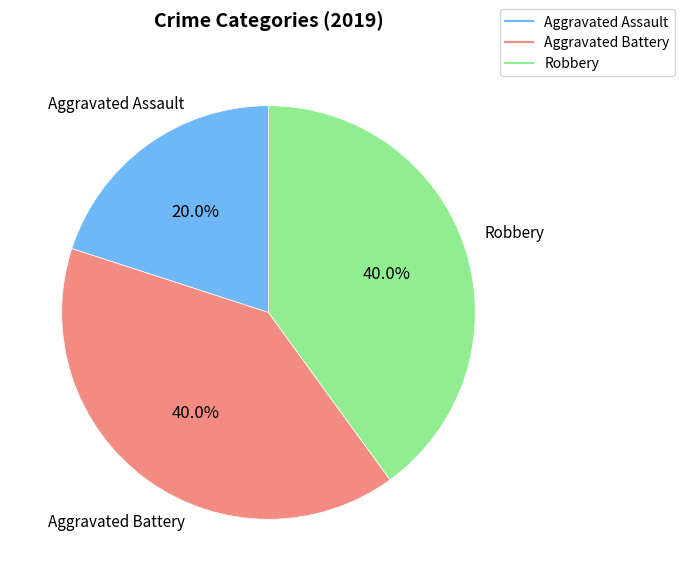

What is the ratio of the value at Robbery to the value at Aggravated Battery?

1.0